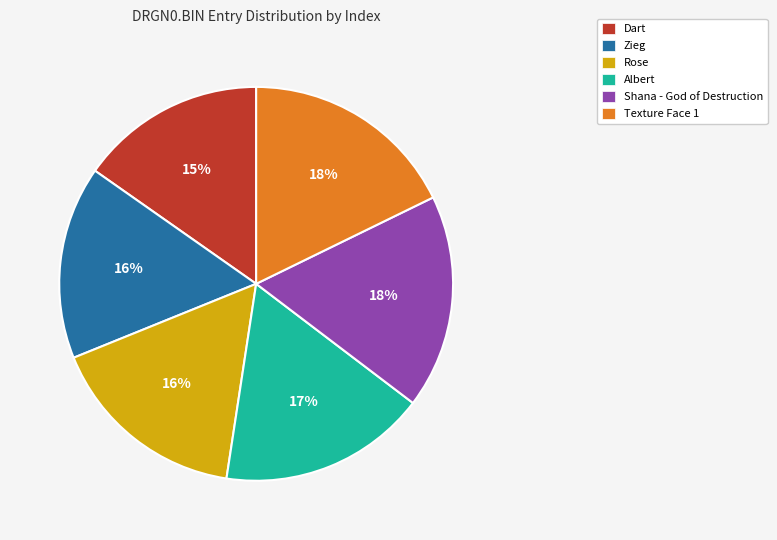

Do Dart and Shana - God of Destruction together represent more than half of the pie?

No